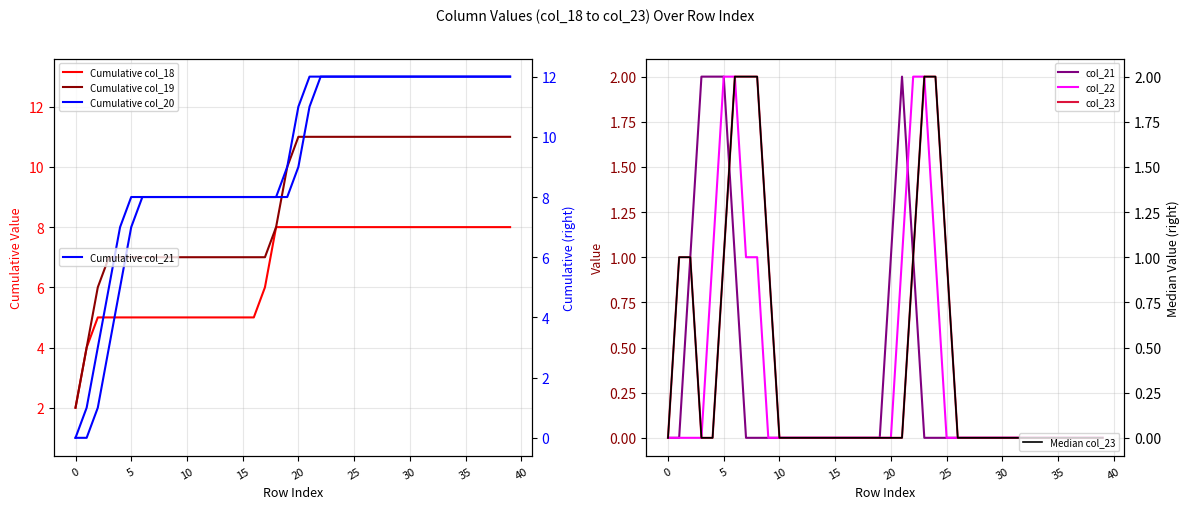

How many col_21 values are between 0 and 1?

36